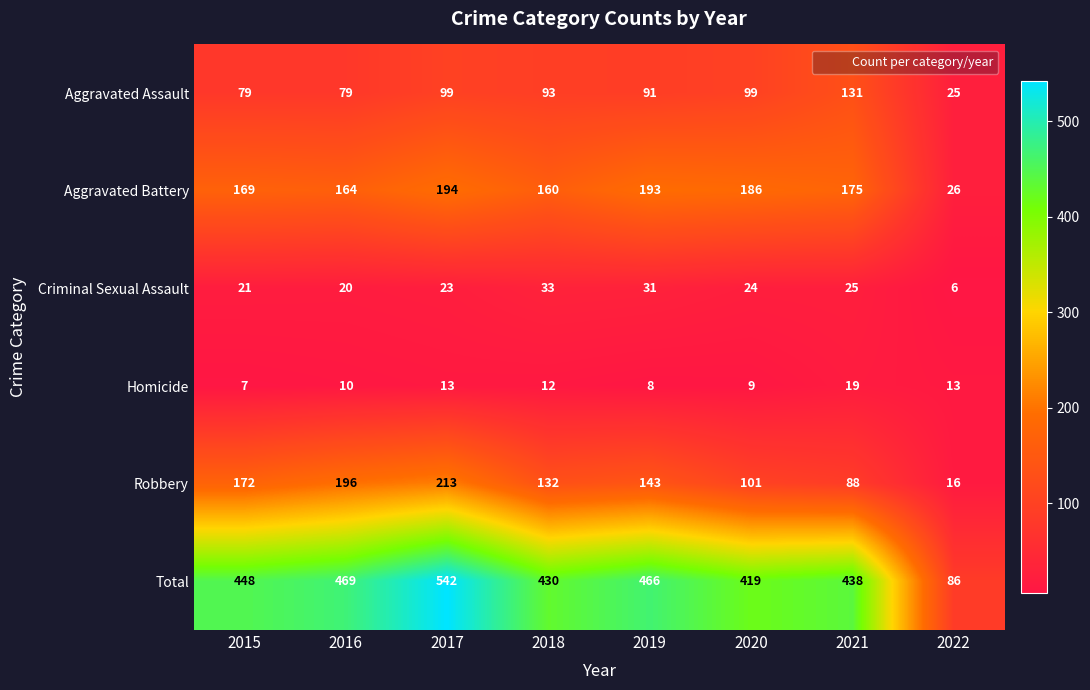

Is it true that Total equals 86 at 2022?

True